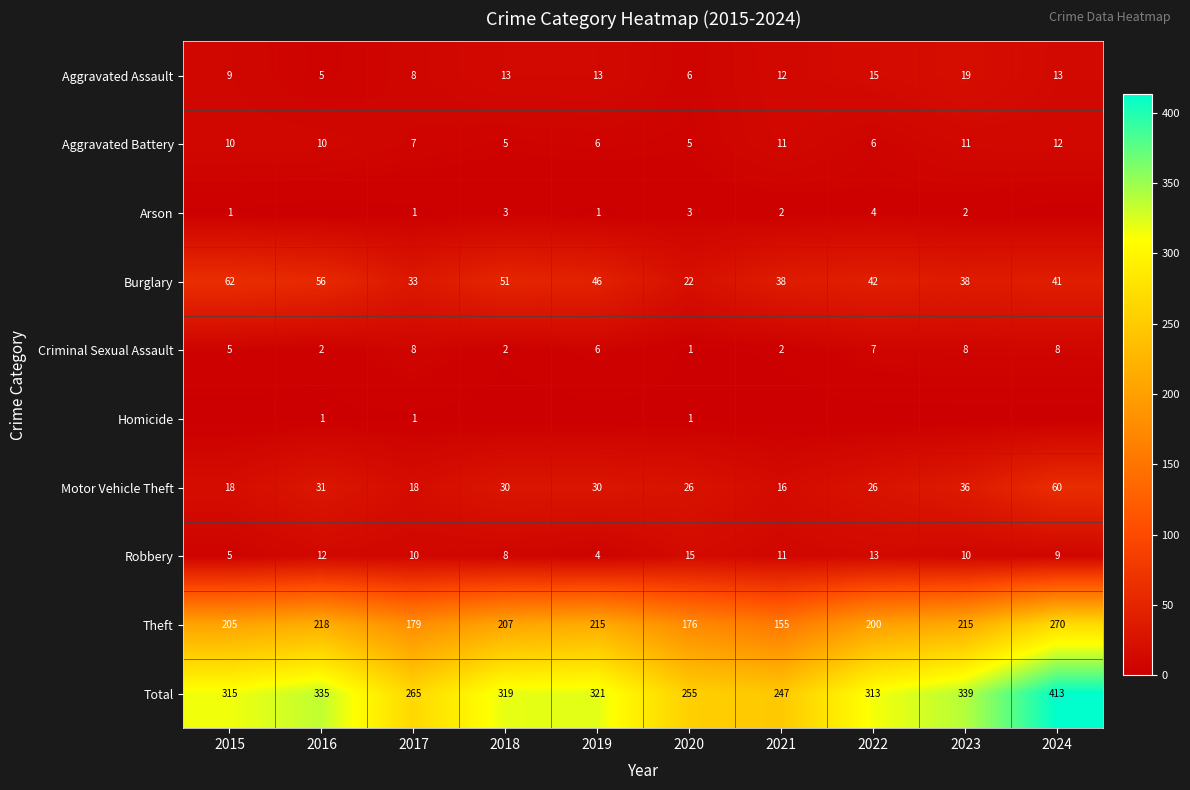

What value does the Motor Vehicle Theft series have at 2015, to the nearest 10?

20